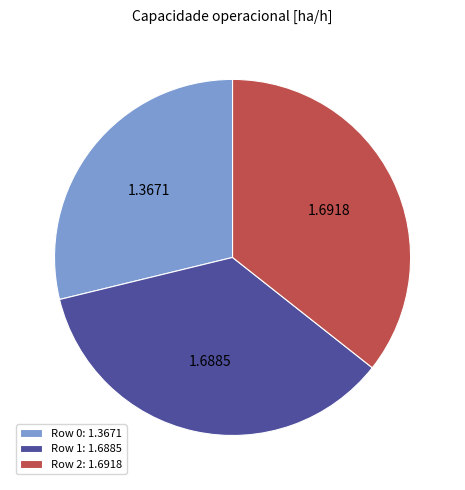

Between Row 0 and Row 1, which is larger?

Row 1